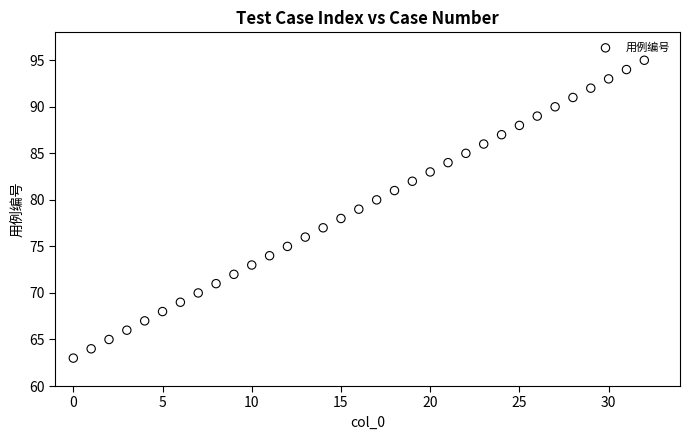

What is the range of Y values (max minus min)?

32